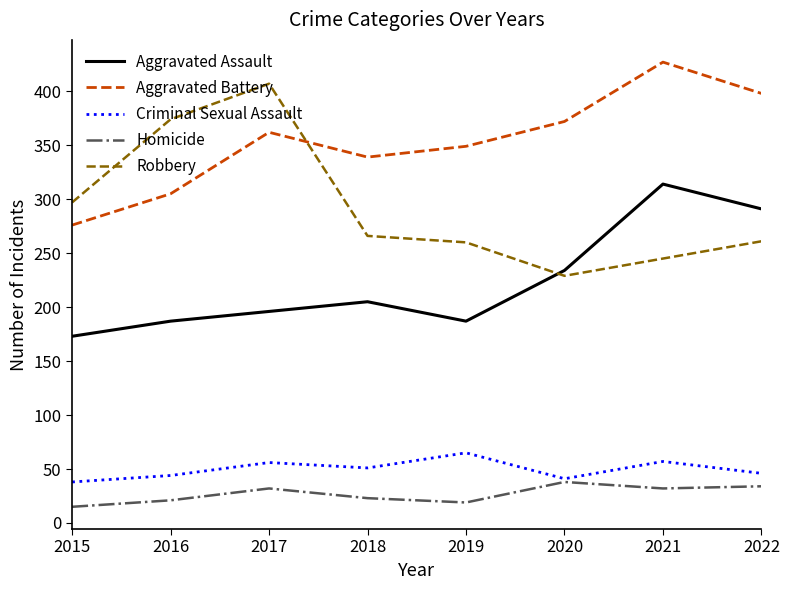

Is it true that Aggravated Assault equals 234 at 2020?

True